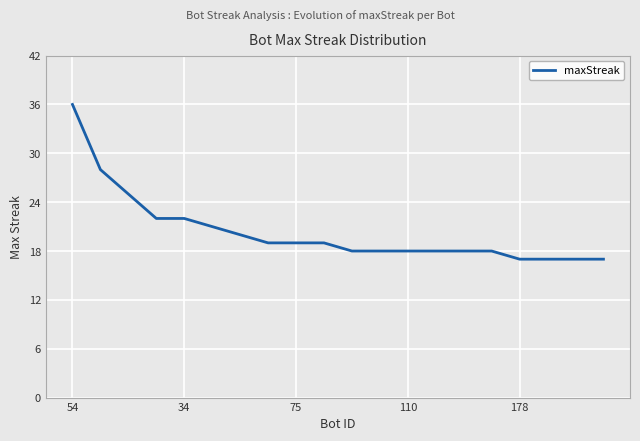

What is the smallest value displayed?

17